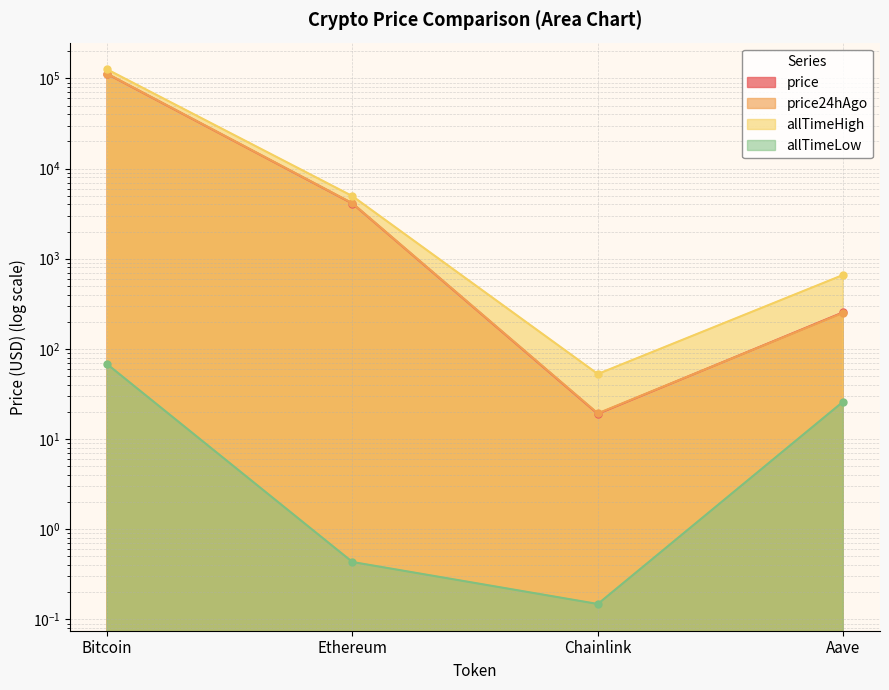

Rank the series by their maximum value, from lowest to highest.

allTimeLow, price, price24hAgo, allTimeHigh